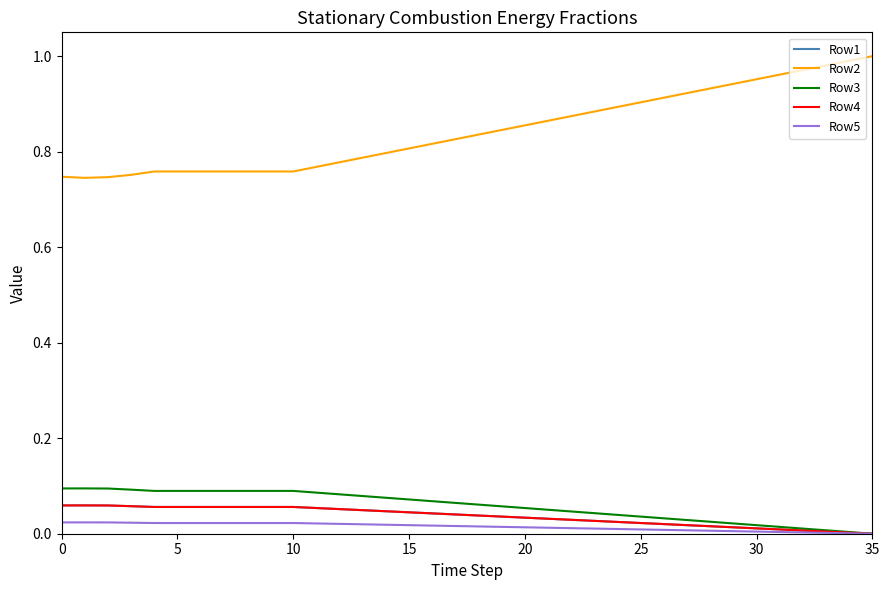

What is the difference between the maximum and second lowest values in the Row3 series?

0.1